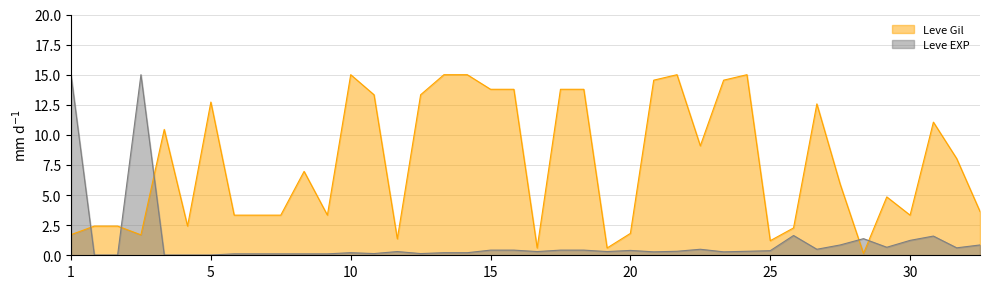

What is the sum of all Leve Gil values?

306.6